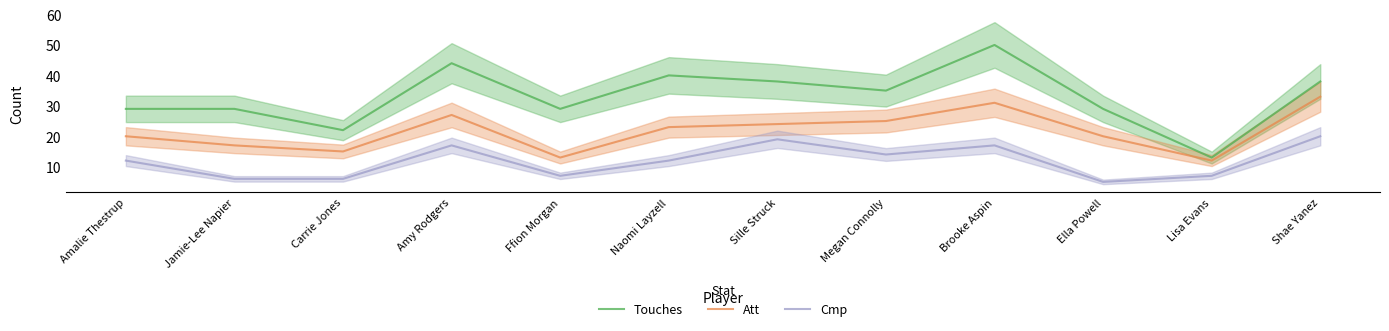

At Amalie Thestrup, list the series in order from smallest to largest.

Cmp, Att, Touches